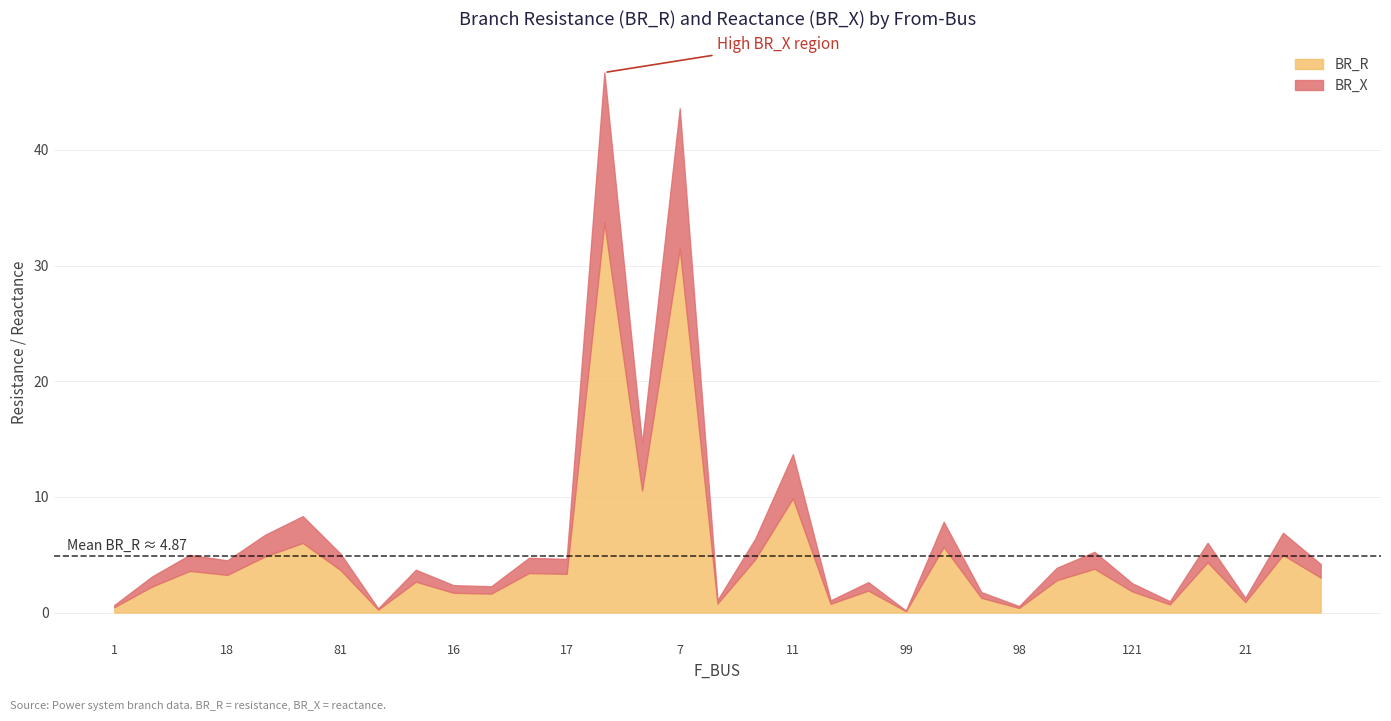

What is the sum of all BR_R values?

160.8